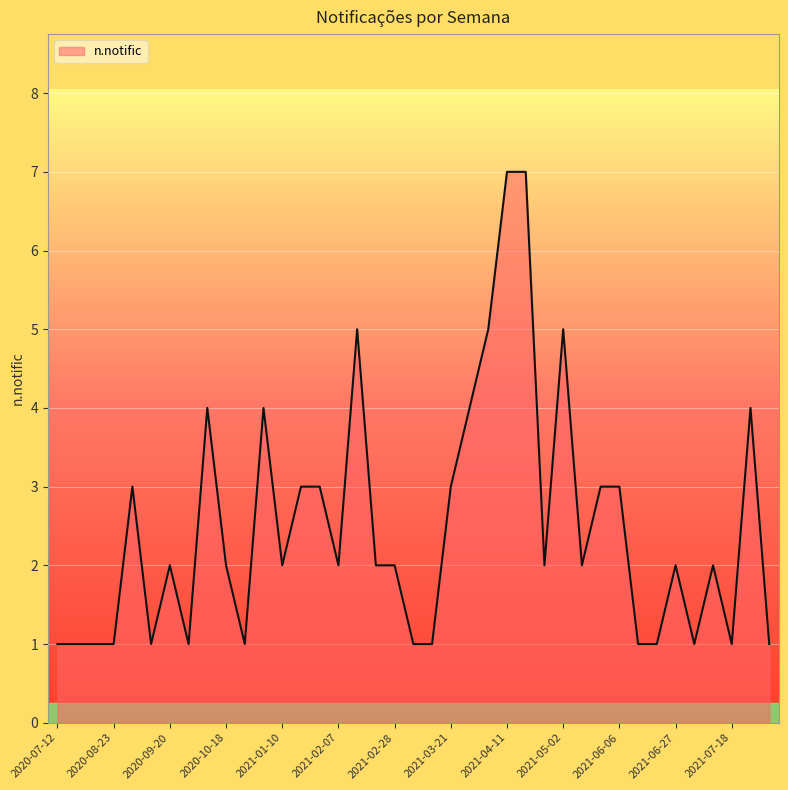

What is the difference between the maximum and minimum values?

6